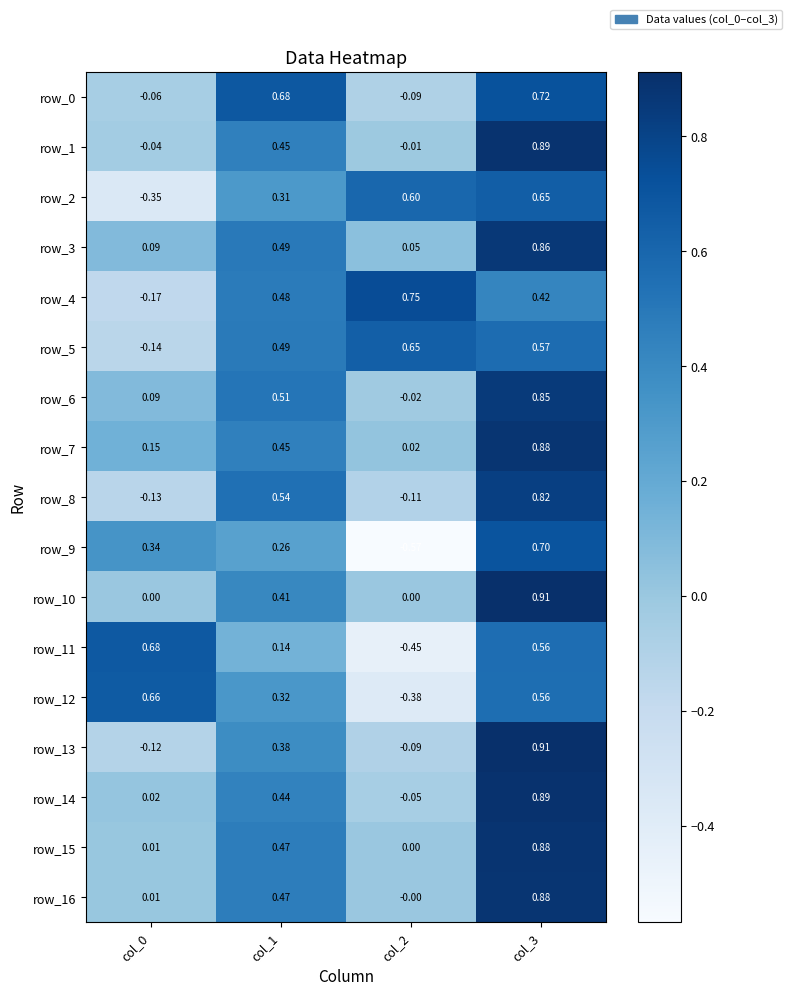

Is the value of row_15 at col_1 greater than the value of row_7 at col_3?

No